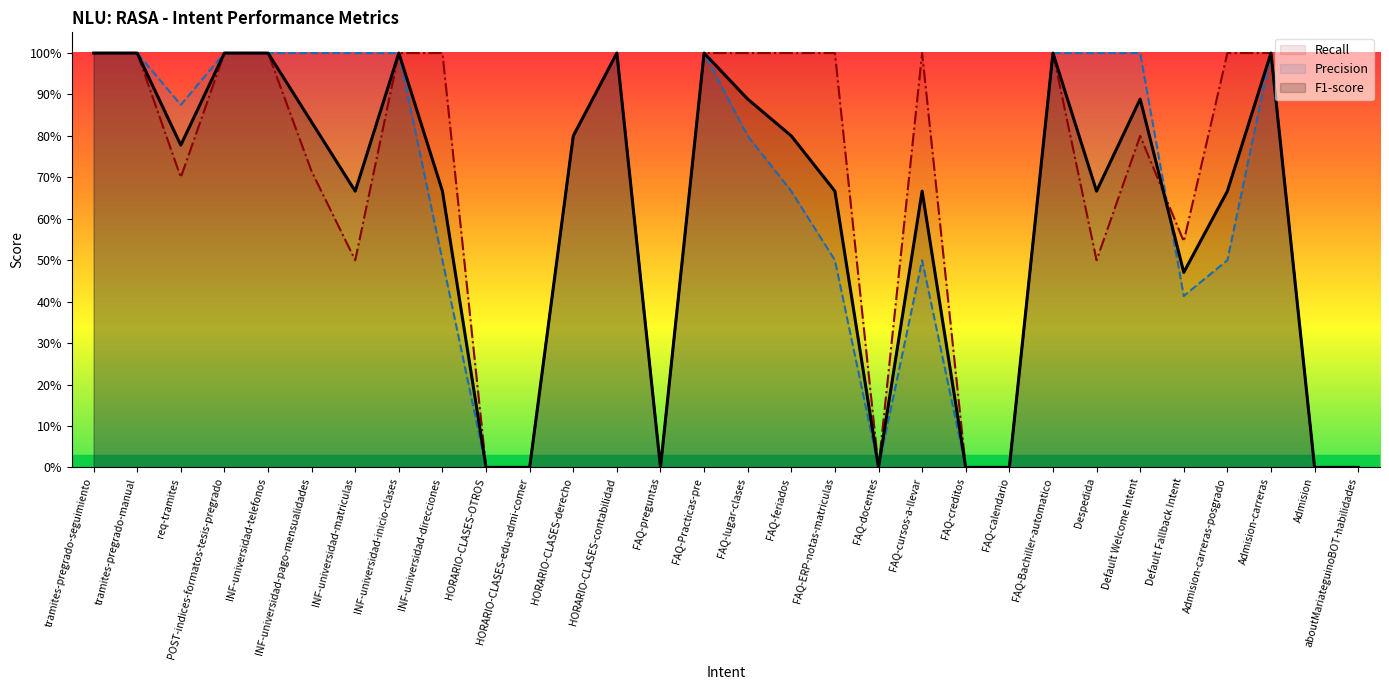

Does the chart have visible grid lines?

No